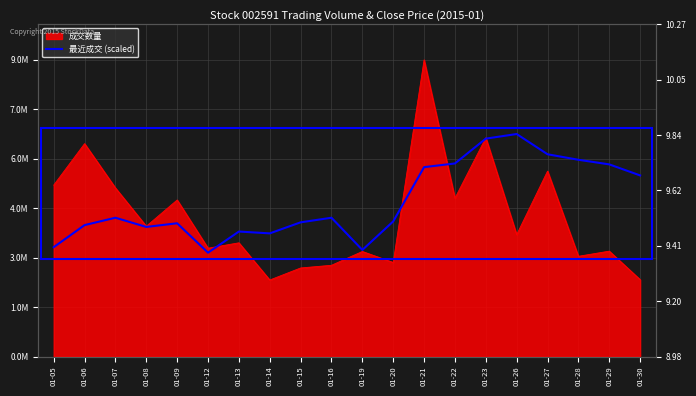

How many points are higher than both their immediate neighbors (excluding endpoints)?

5